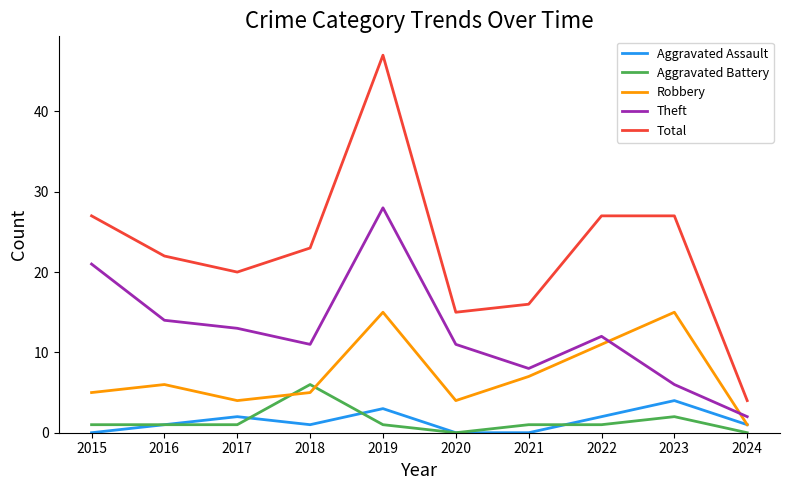

The Total series shows 23 at 2018. True or false?

True